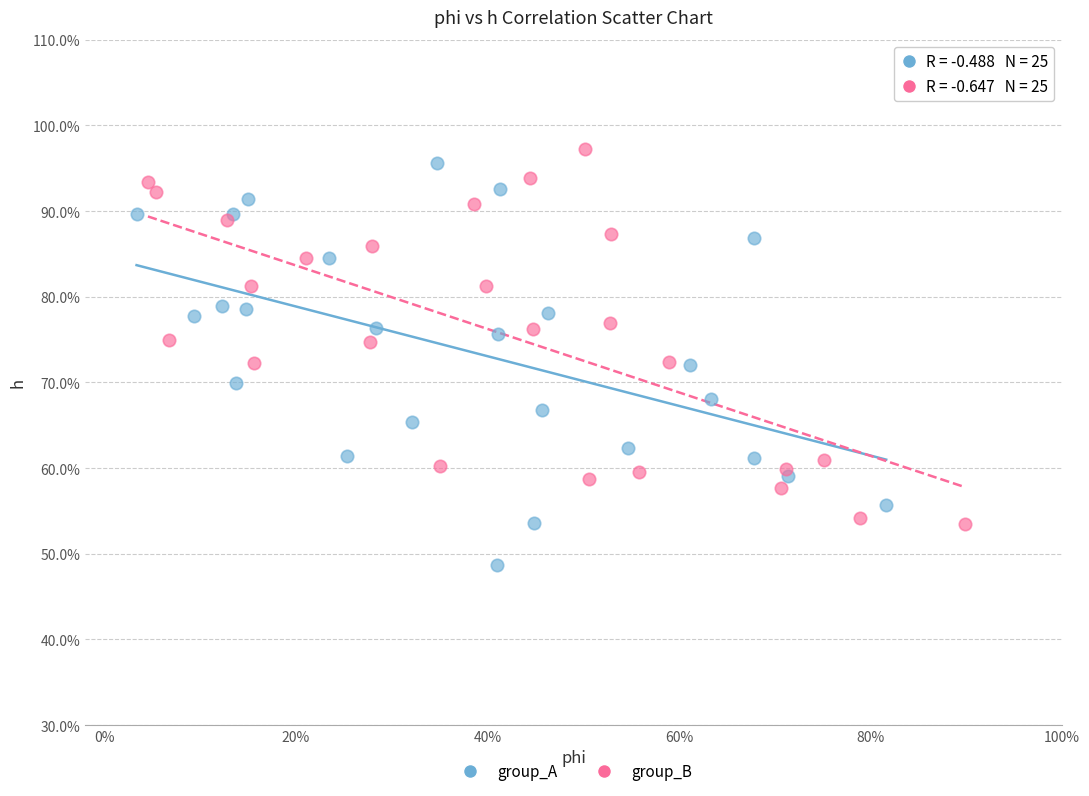

What are all the series names shown in the legend?

group_A, group_B